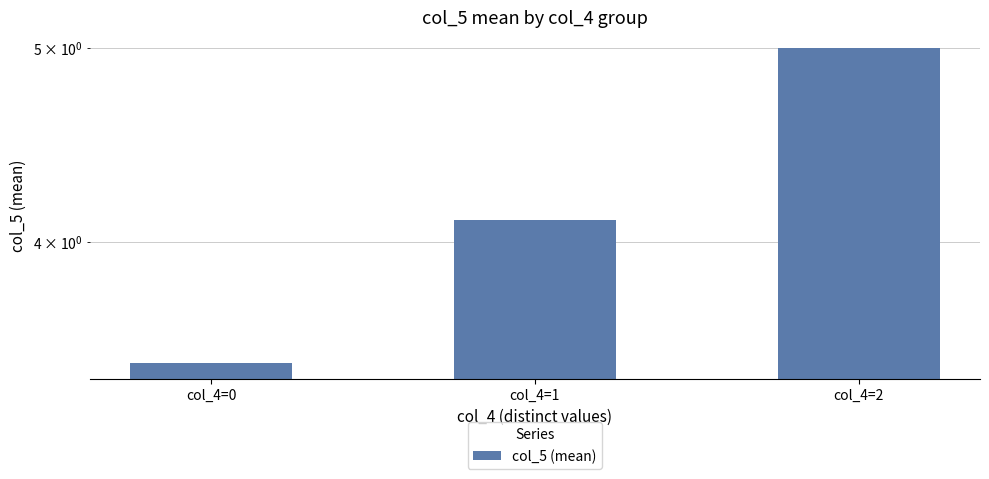

Reading left to right, transcribe all the data shown in this chart.

3.5	4.1	5.0